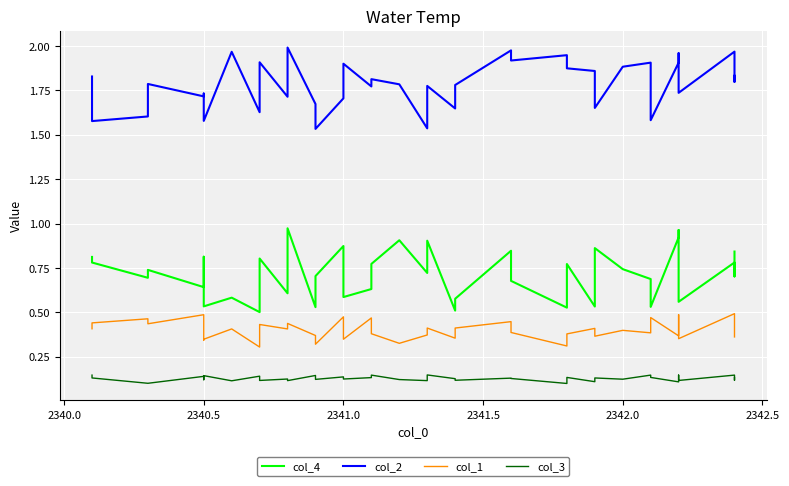

In col_2, how many points are higher than both neighbors (excluding endpoints)?

13